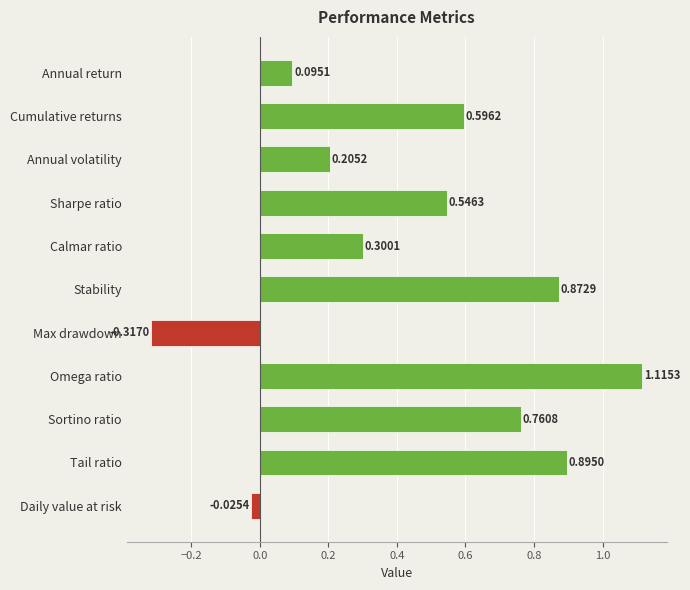

What is the change in value from Annual return to Cumulative returns?

+0.5